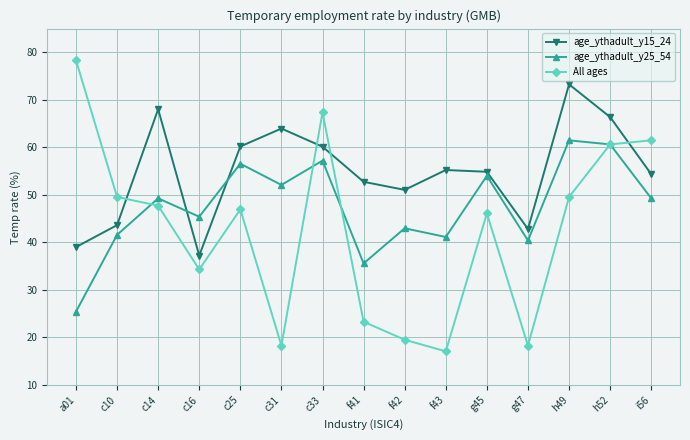

What is the total value across all series at c10?

134.8